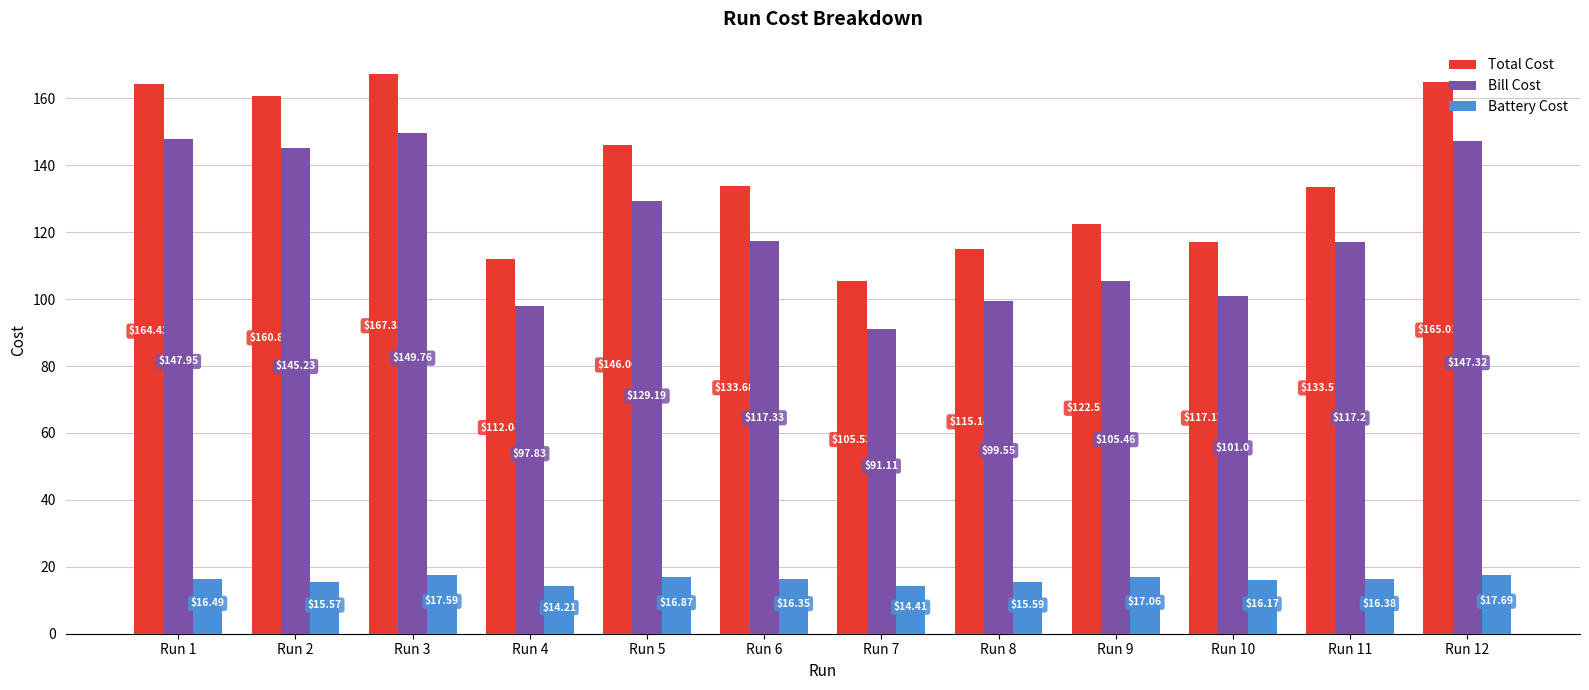

What is the average value of the Bill Cost series?

120.7